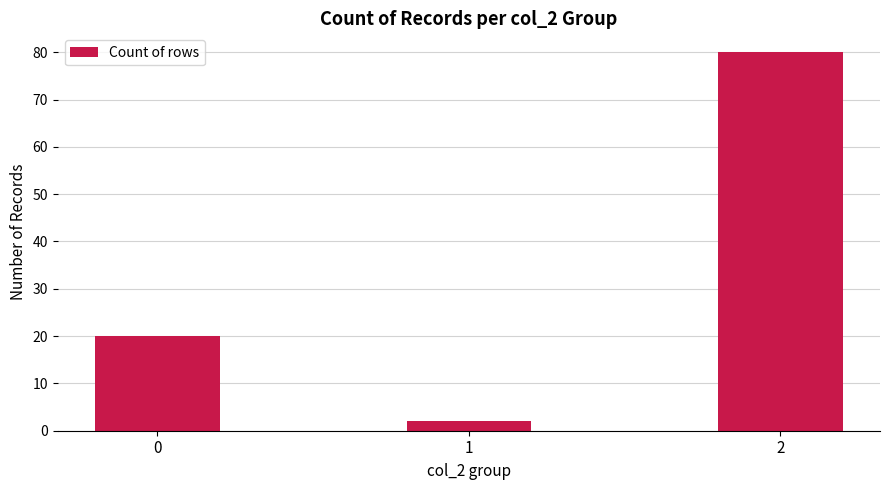

What is the value of the 2nd bar from the left?

2